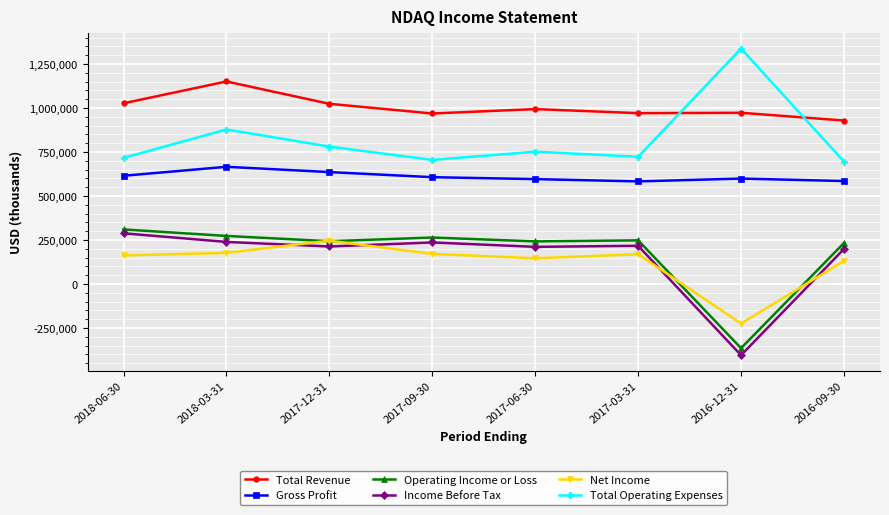

What are all the series names shown in the legend?

Total Revenue, Gross Profit, Operating Income or Loss, Income Before Tax, Net Income, Total Operating Expenses